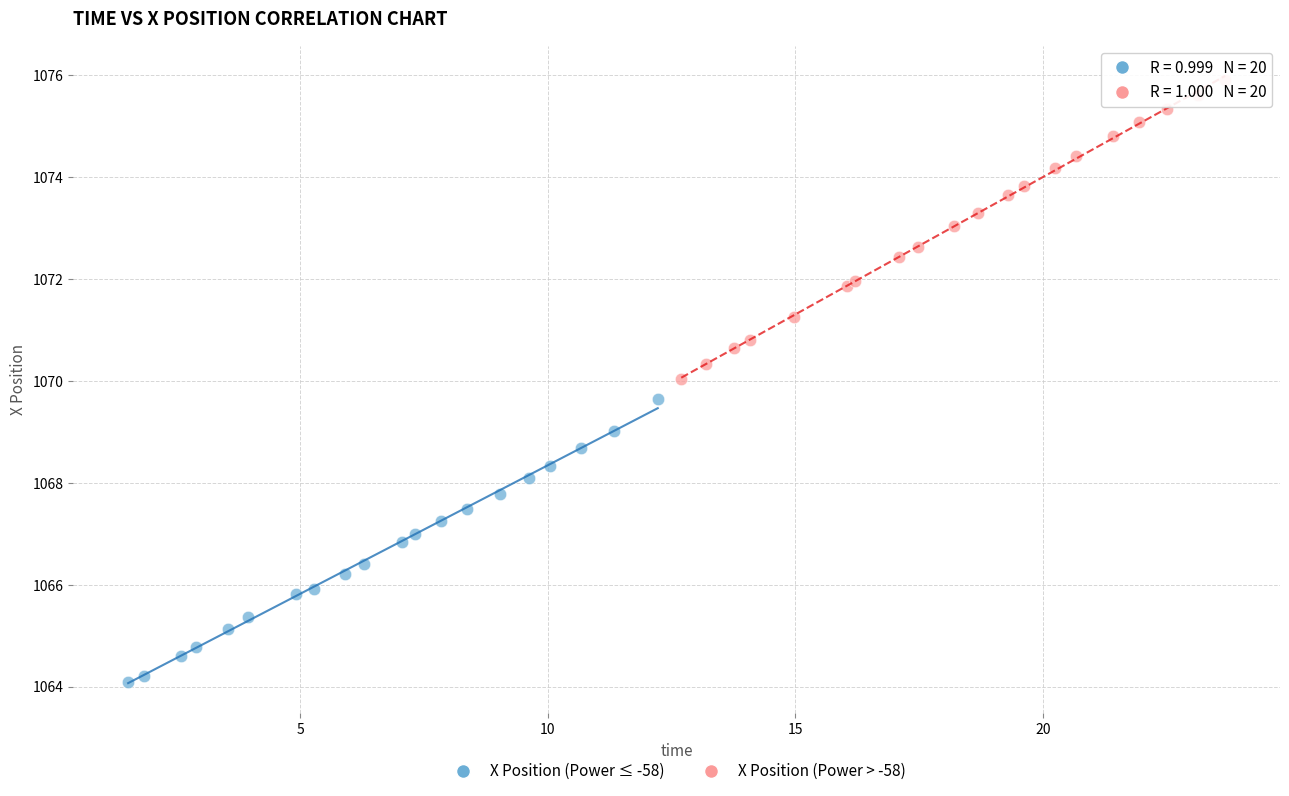

What are all the series names shown in the legend?

X Position (Power ≤ -58), X Position (Power > -58)